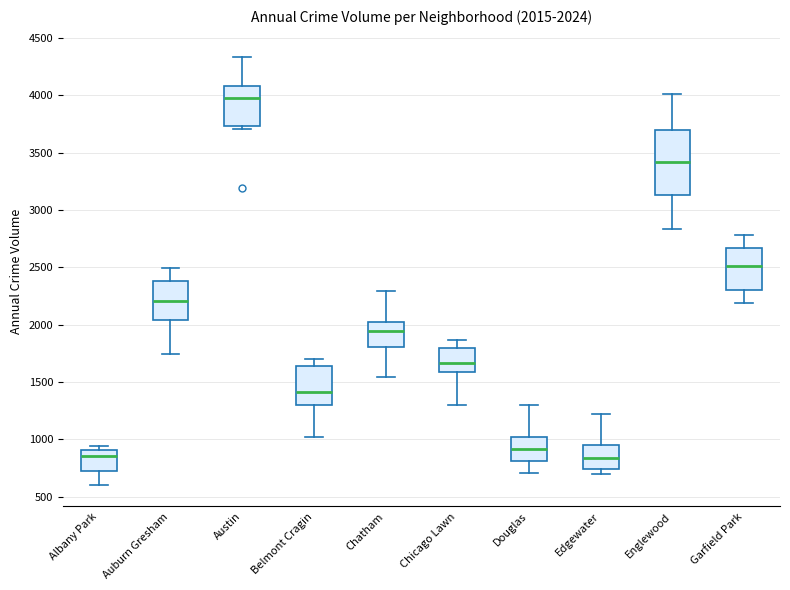

Comparing the boxes themselves (not the whiskers), which one is the tallest?

Englewood